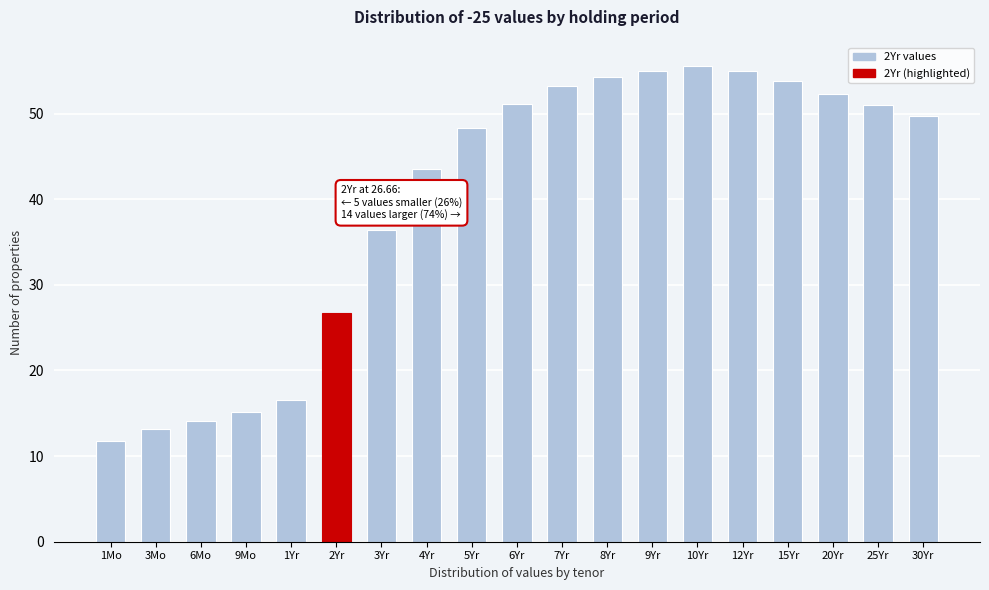

Which has a higher value, 6Yr or 9Yr?

9Yr